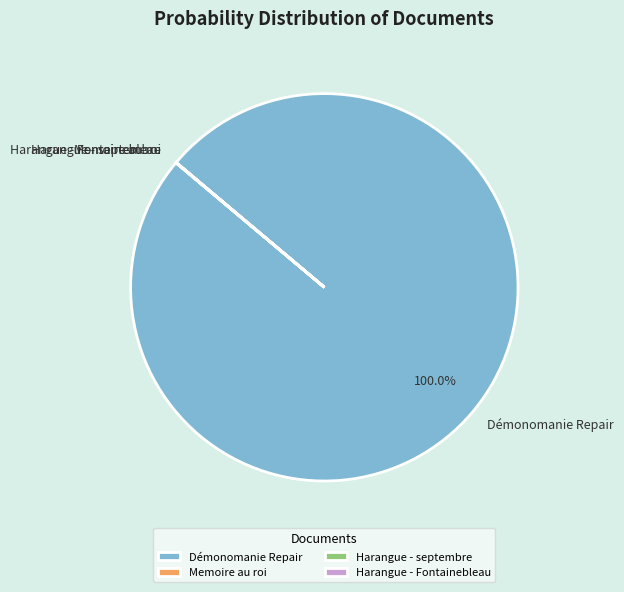

Does Démonomanie Repair represent more than half of the total?

Yes